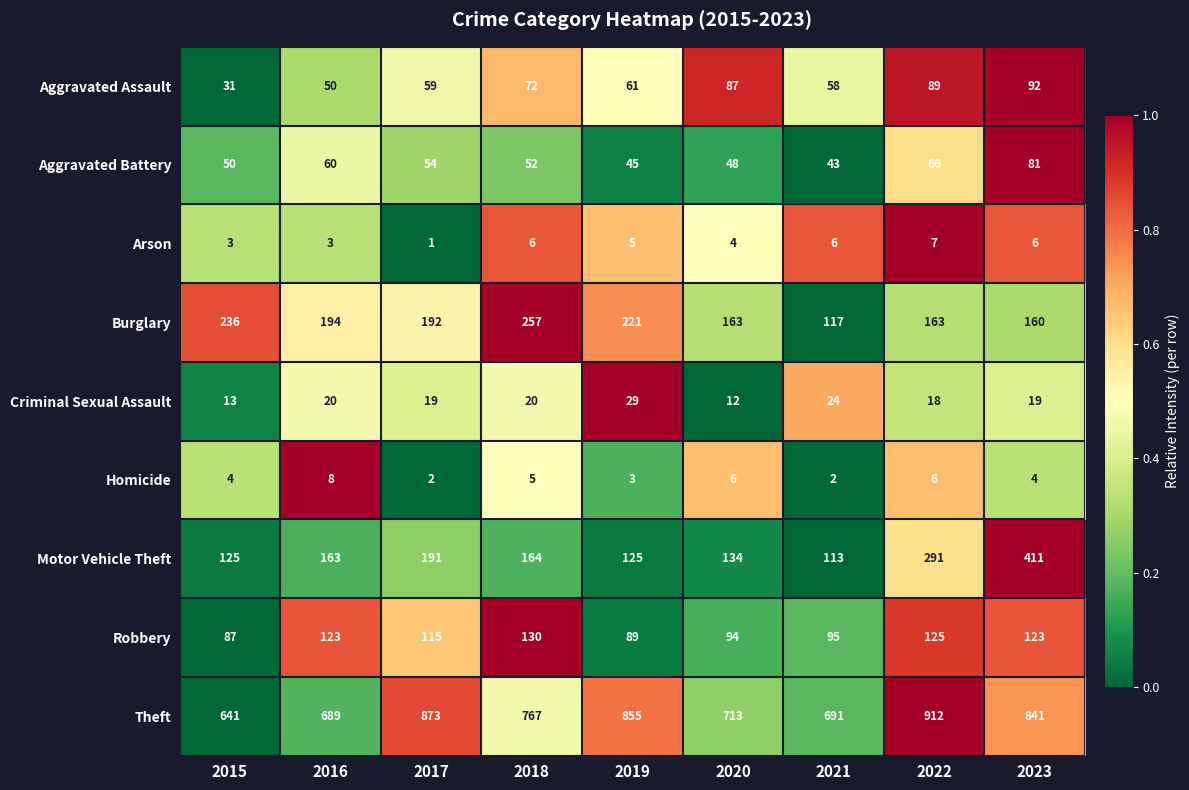

Is it true that Motor Vehicle Theft equals 164 at 2018?

True